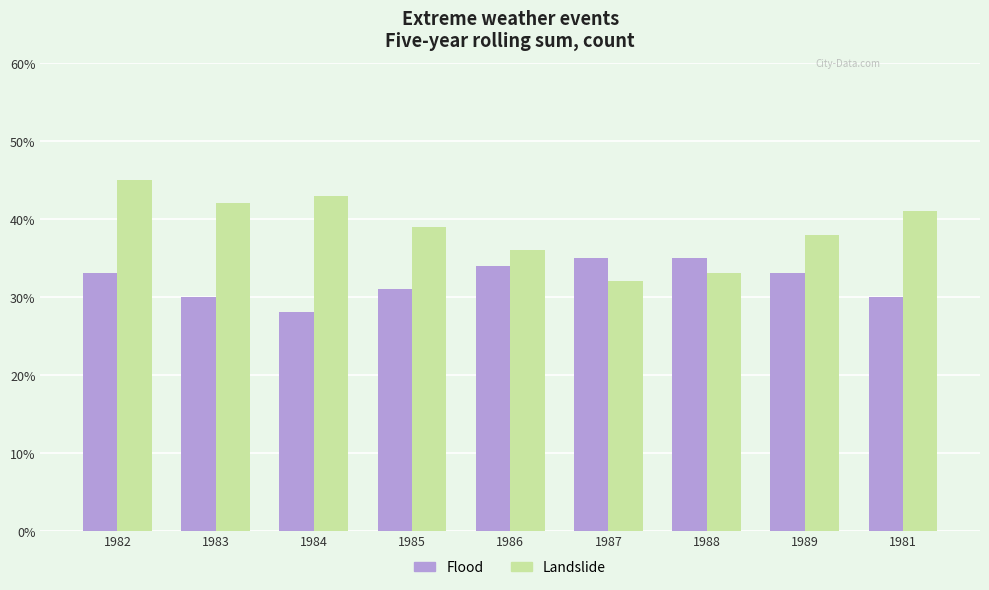

Read the Landslide value at 1984, to the nearest 10.

40